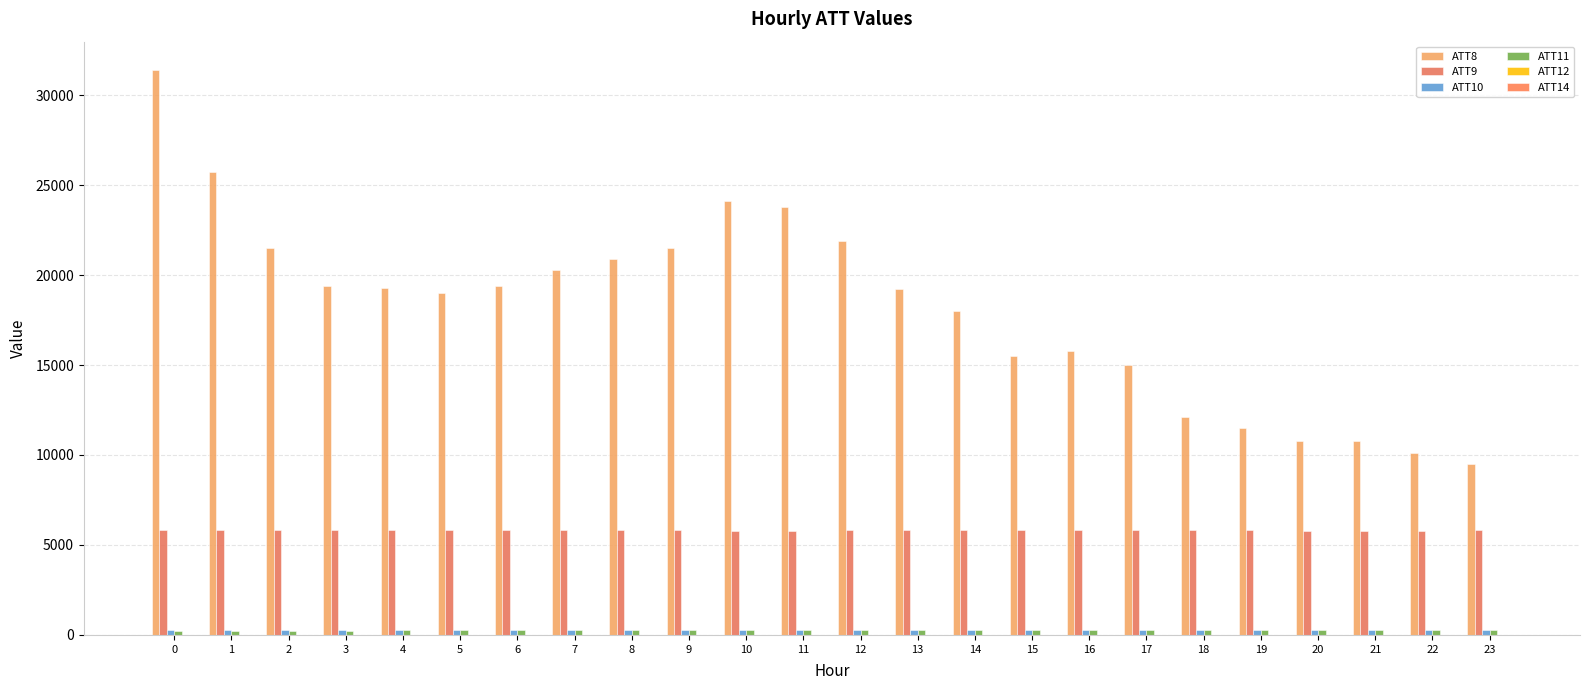

Between 1 and 12, which series saw the biggest shift?

ATT8